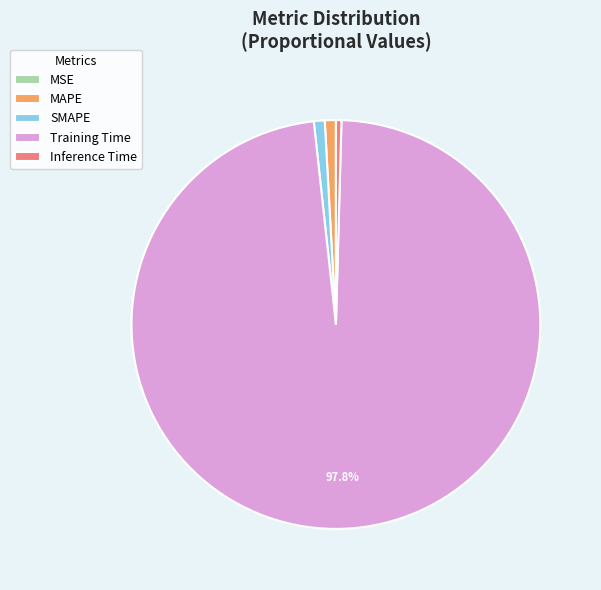

What is the majority slice?

Training Time